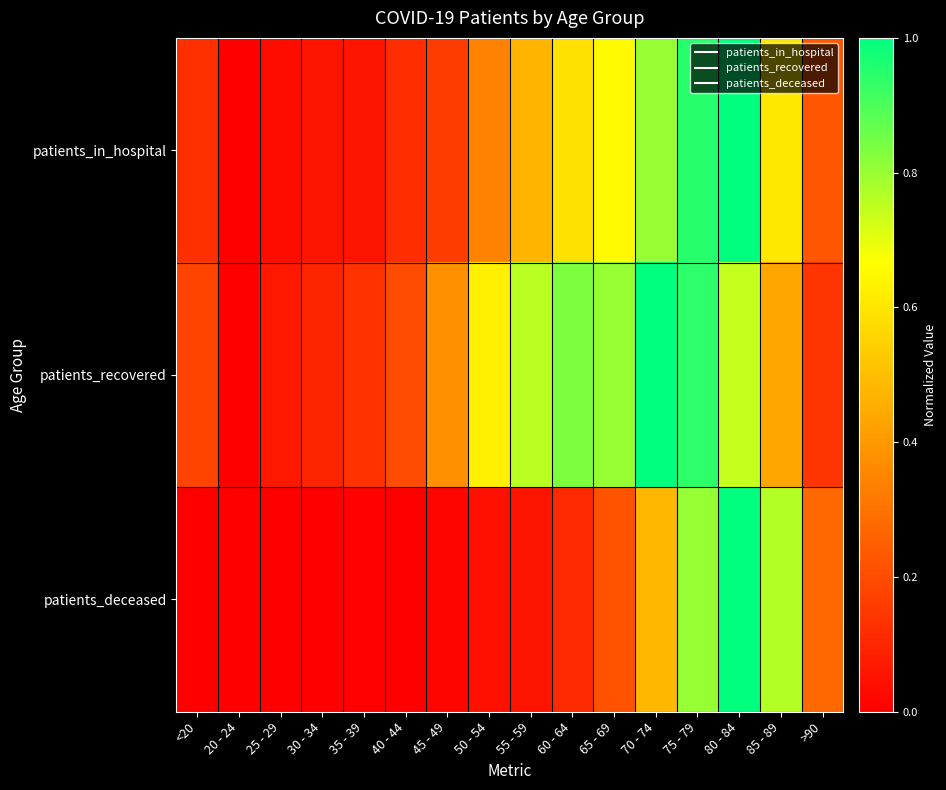

What is the maximum value shown in the chart?

1.0